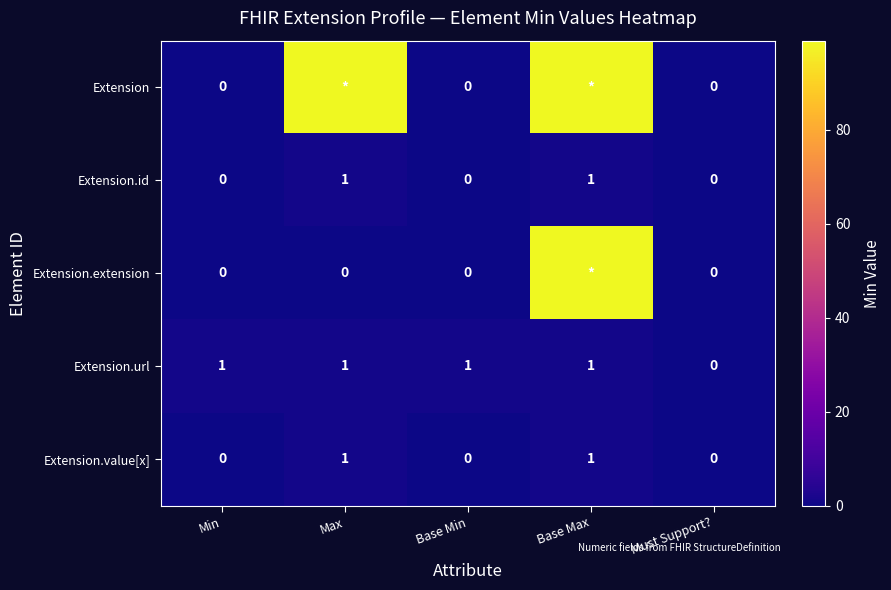

How many Extension.url values are between 1 and 2?

4